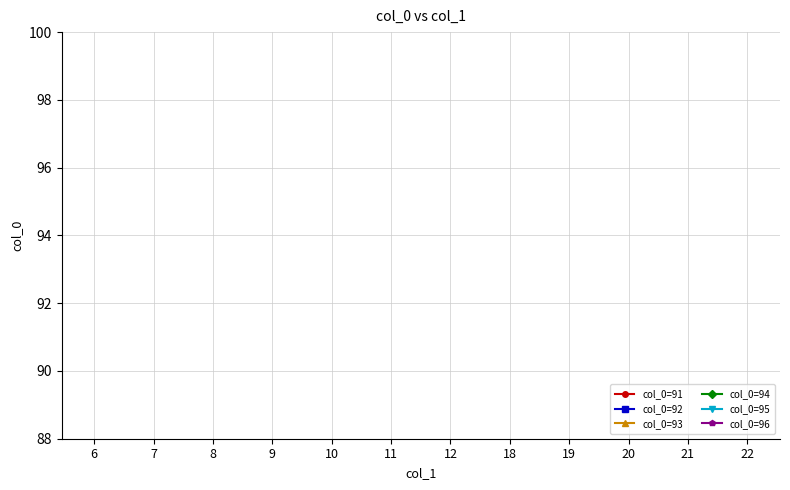

Is this an area chart (filled region under the line)?

No